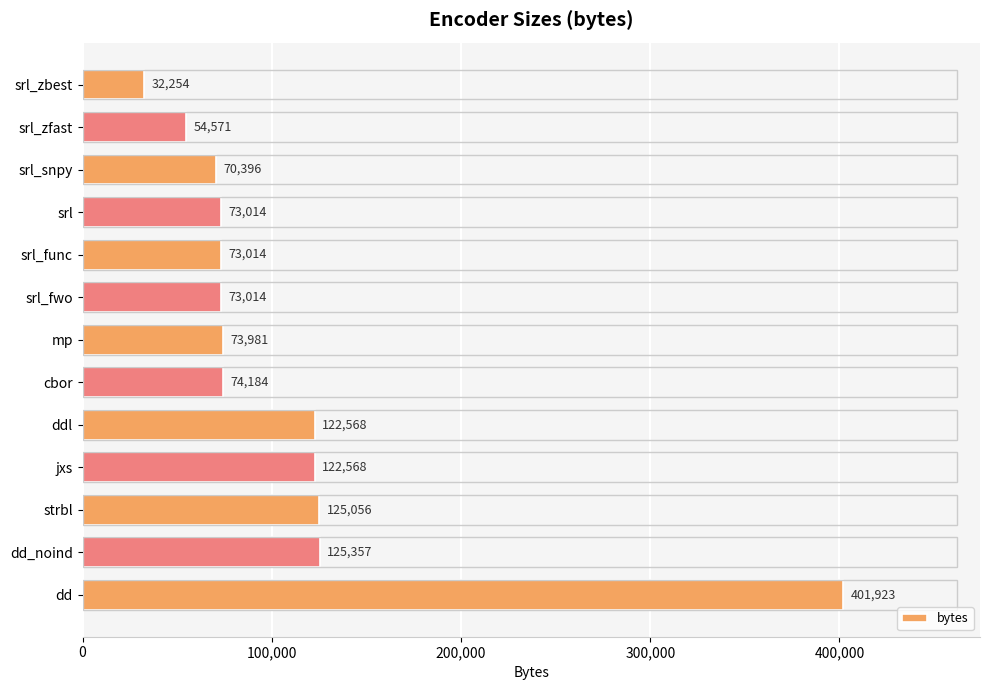

Count the number of categories in the chart.

13